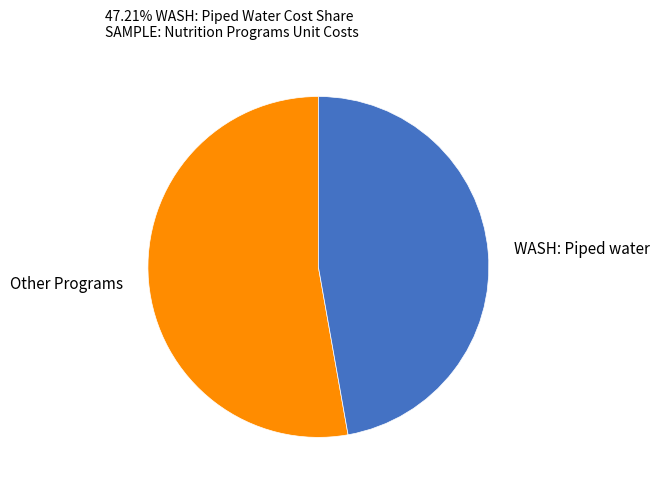

What is the ratio of the value at WASH: Piped water to the value at Other Programs?

0.9